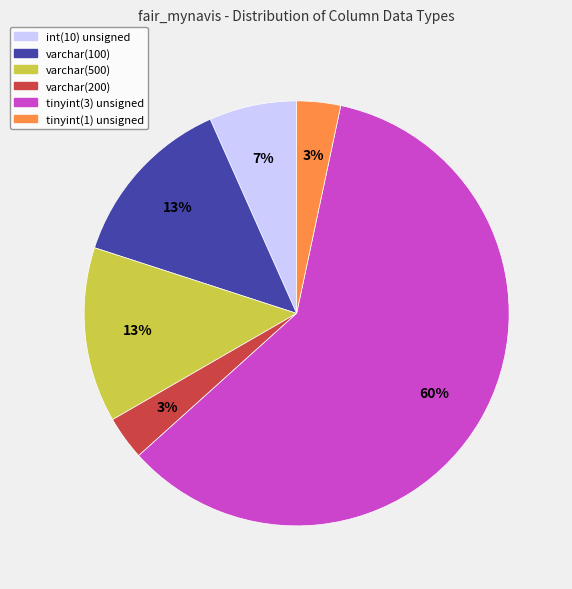

Is there any slice that represents more than half of the pie?

Yes